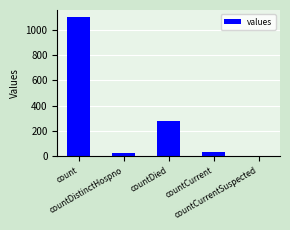

What is the greatest value displayed?

1104